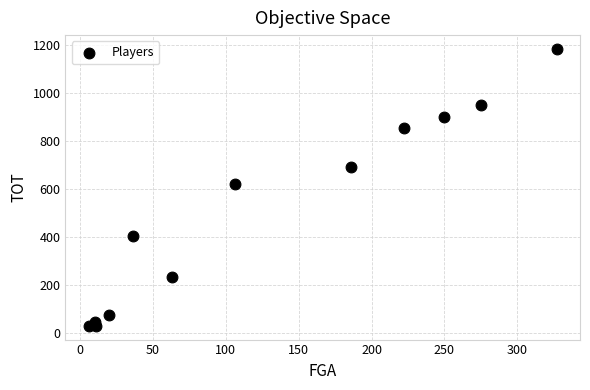

What Y value in the scatter plot is closest to 606?

620